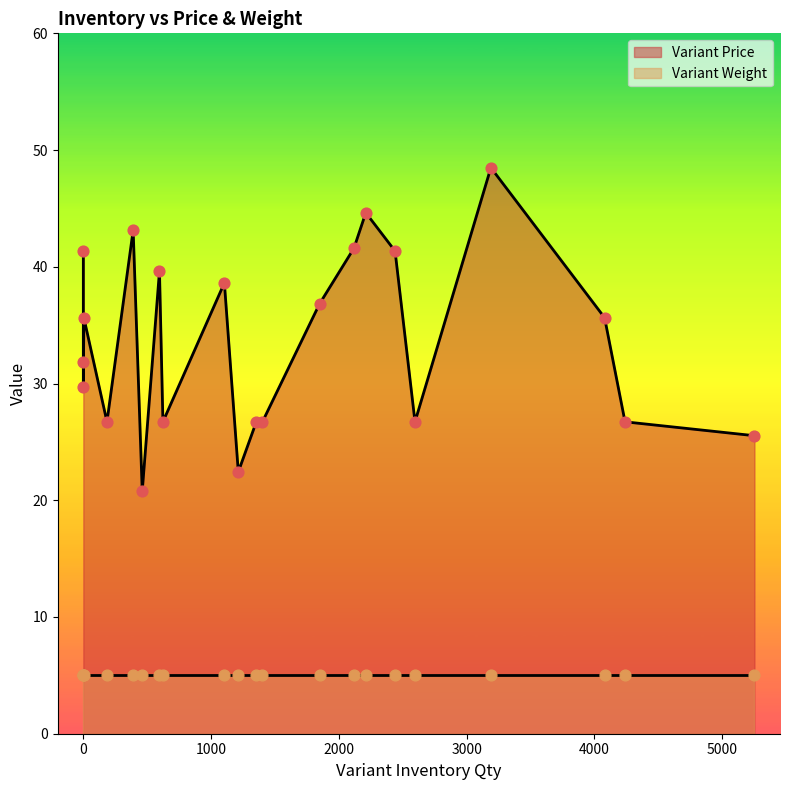

At how many categories does at least one series exceed 23?

20